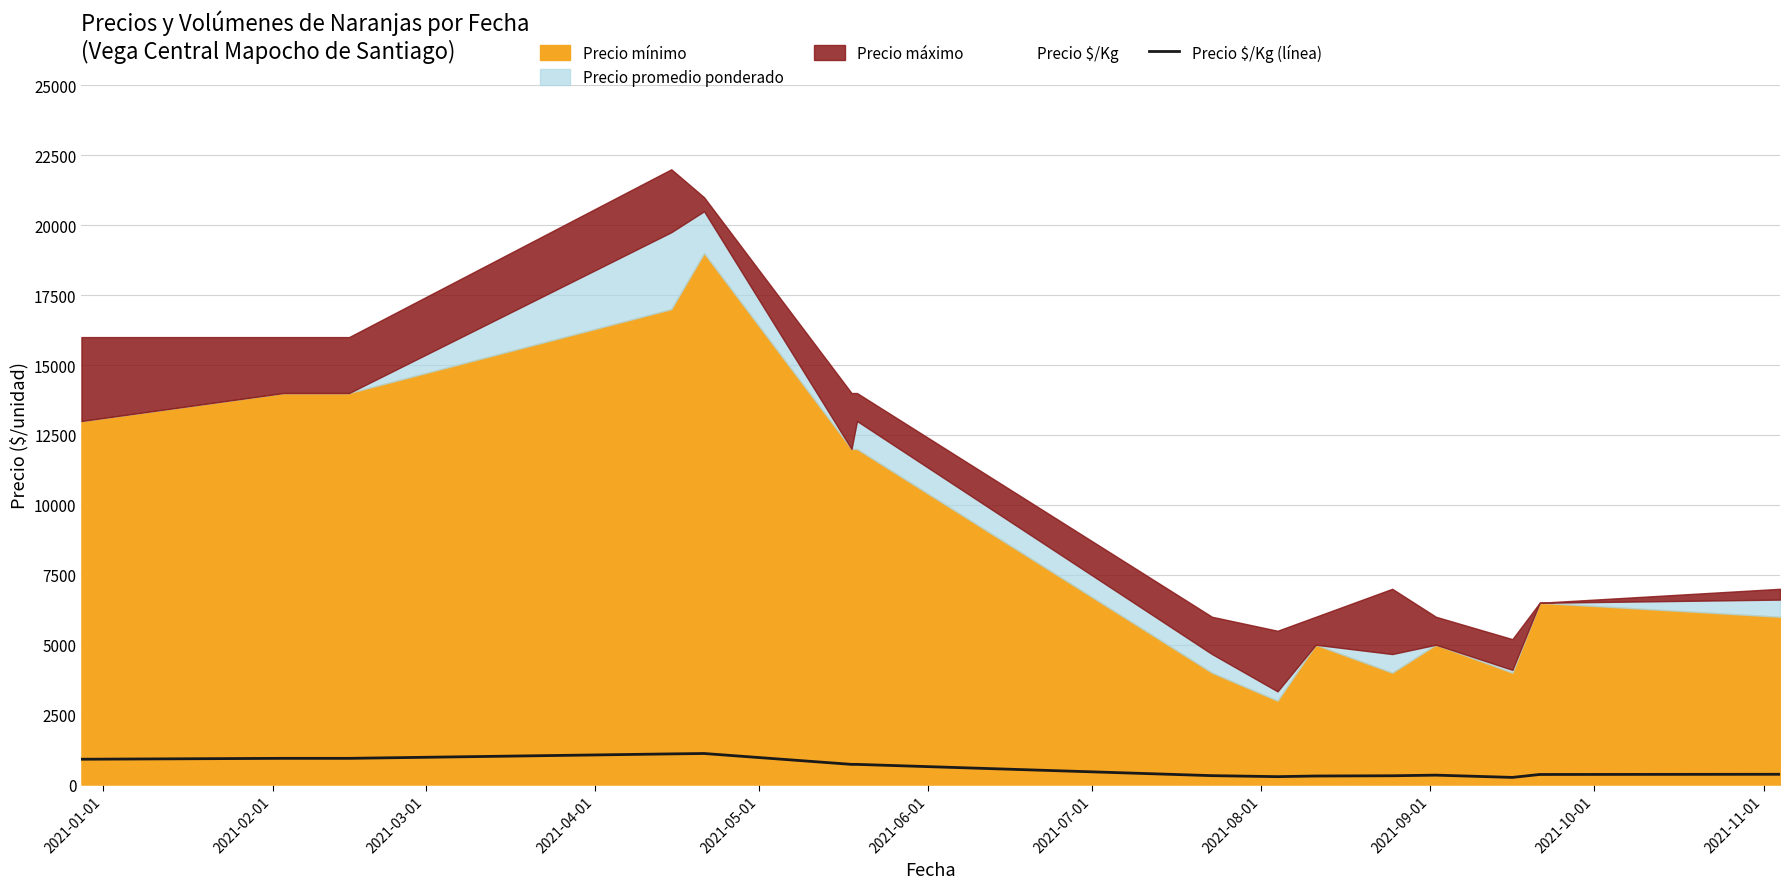

What is the highest value of the Precio $/Kg (línea) series?

1111